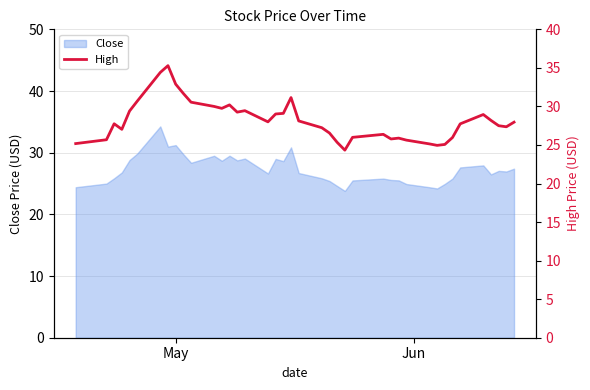

Reading right to left, transcribe all the data shown in this chart.

28.0	27.4	27.5	28.2	29.0	27.7	26.0	25.1	25.0	25.1	25.6	25.9	25.8	26.4	26.0	24.3	25.3	26.5	27.2	28.1	31.1	29.1	29.0	28.0	29.5	29.3	30.2	29.8	30.0	30.5	31.7	32.9	35.3	34.4	30.7	29.4	27.0	27.8	25.7	25.2